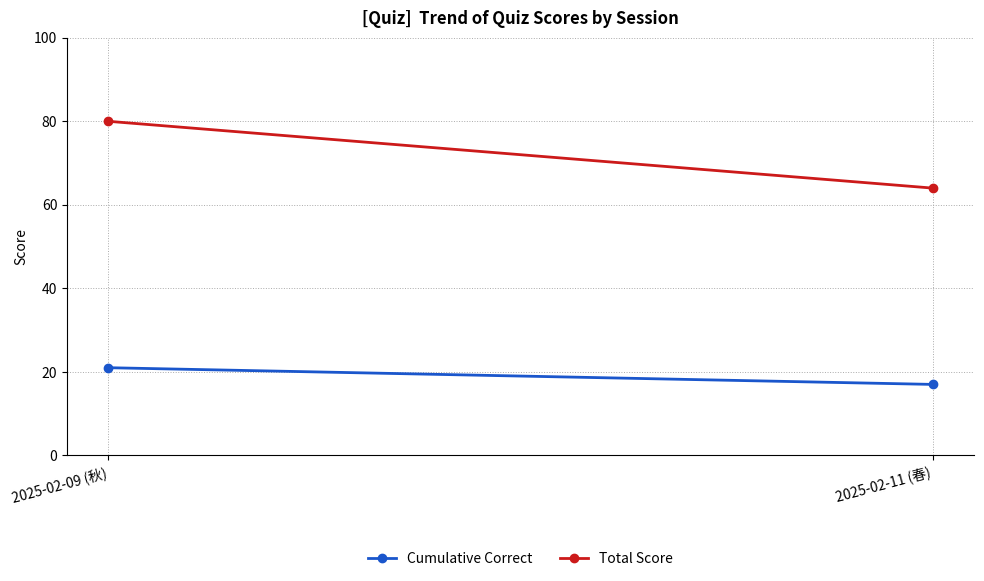

What is the difference between the highest and lowest values at 2025-02-11 (春)?

47